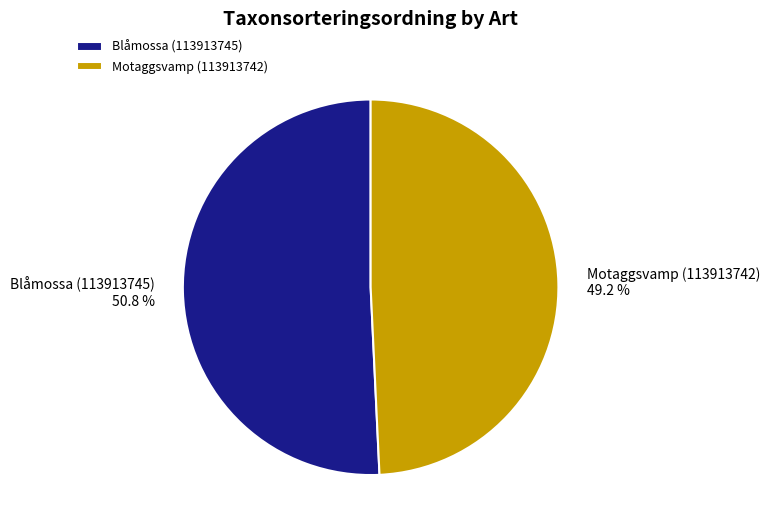

Count the number of slices in the pie.

2